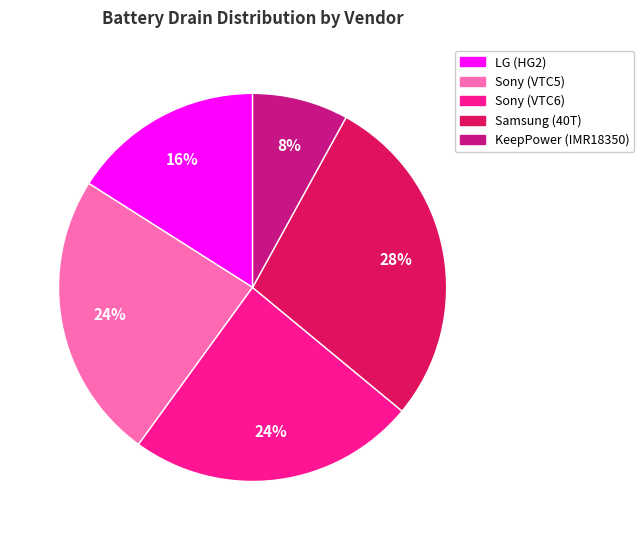

Is there a majority slice in this chart?

No